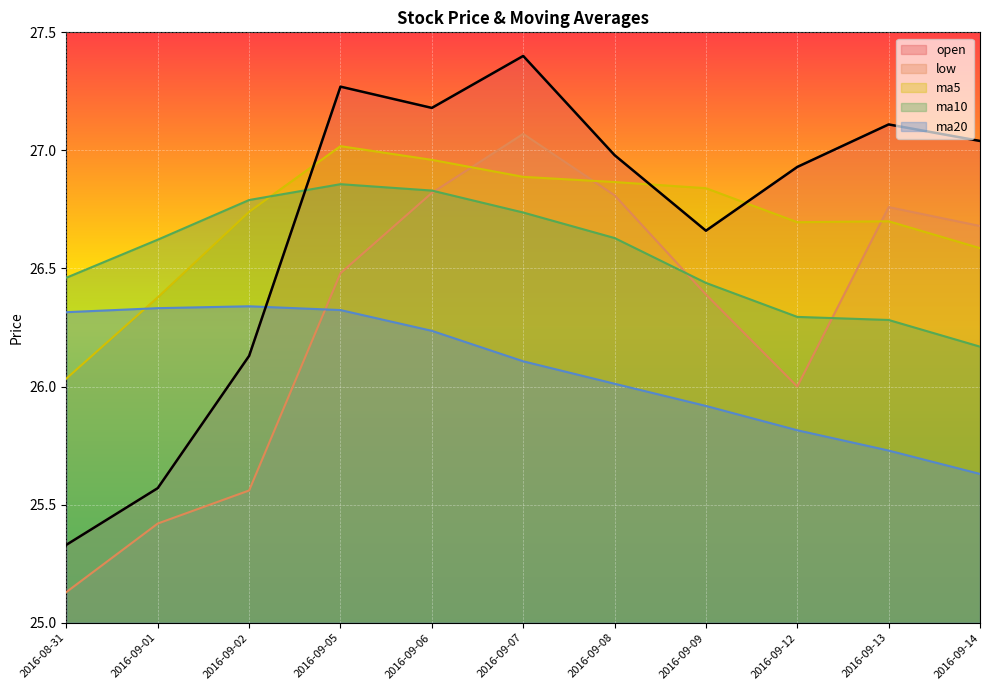

What is the sum of all ma20 values?

286.8